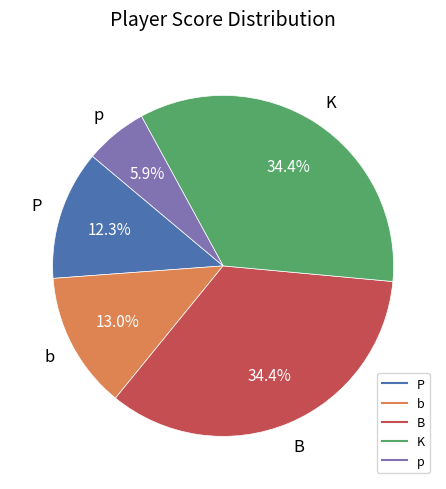

Does any single category account for the majority?

No